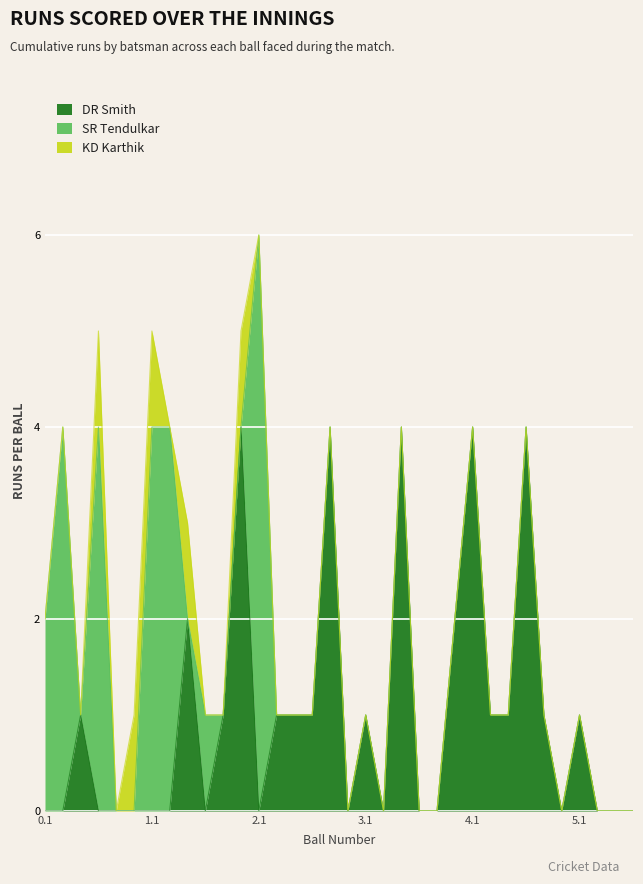

Reading left to right, what are all the values shown in this chart?

DR Smith: 0.1=0	0.2=0	0.3=1	0.4=0	0.5=0	0.6=0	1.1=0	1.2=0	1.3=2	1.4=0	1.5=1	1.6=4	2.1=0	2.2=1	2.3=1	2.4=1	2.5=4	2.6=0	3.1=1	3.2=0	3.3=4	3.4=0	3.5=0	3.6=2	4.1=4	4.2=1	4.3=1	4.4=4	4.5=1	4.6=0	5.1=1	5.2=0	5.3=0	5.4=0
SR Tendulkar: 0.1=2	0.2=4	0.3=0	0.4=4	0.5=0	0.6=0	1.1=4	1.2=4	1.3=0	1.4=1	1.5=0	1.6=0	2.1=6	2.2=0	2.3=0	2.4=0	2.5=0	2.6=0	3.1=0	3.2=0	3.3=0	3.4=0	3.5=0	3.6=0	4.1=0	4.2=0	4.3=0	4.4=0	4.5=0	4.6=0	5.1=0	5.2=0	5.3=0	5.4=0
KD Karthik: 0.1=0	0.2=0	0.3=0	0.4=1	0.5=0	0.6=1	1.1=1	1.2=0	1.3=1	1.4=0	1.5=0	1.6=1	2.1=0	2.2=0	2.3=0	2.4=0	2.5=0	2.6=0	3.1=0	3.2=0	3.3=0	3.4=0	3.5=0	3.6=0	4.1=0	4.2=0	4.3=0	4.4=0	4.5=0	4.6=0	5.1=0	5.2=0	5.3=0	5.4=0